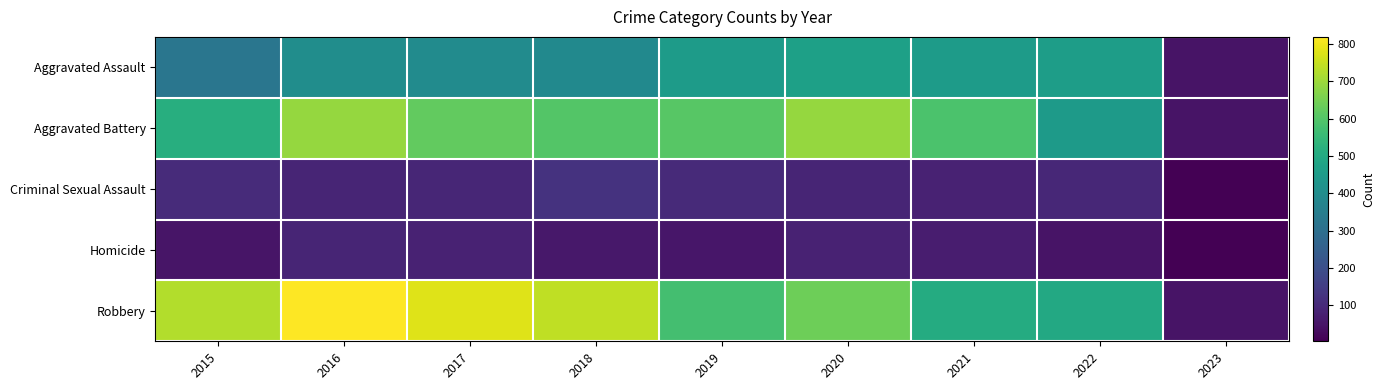

Which series has the widest spread of values?

Robbery